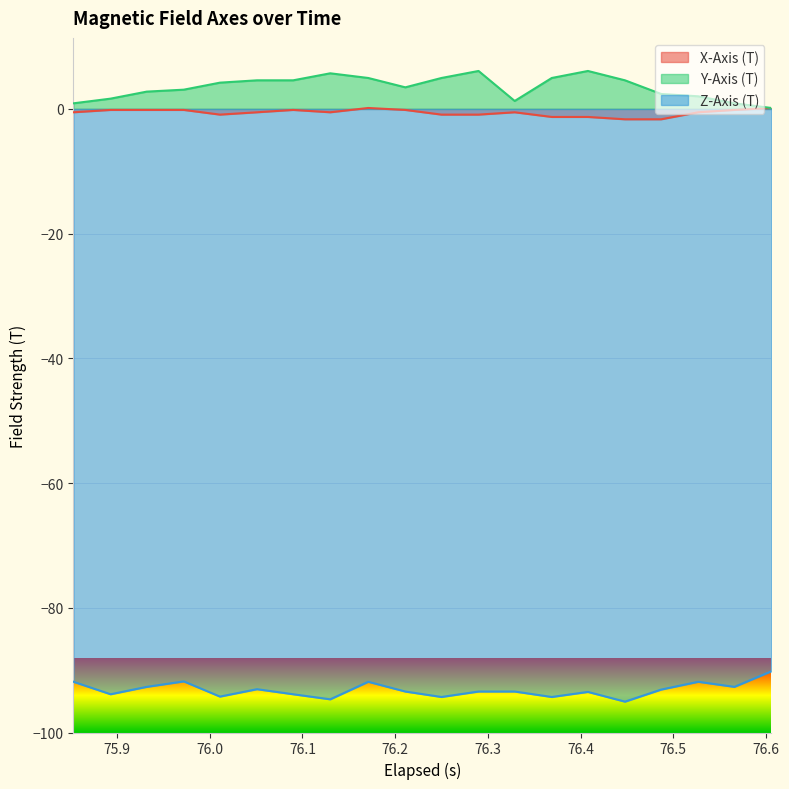

True or false: Z-Axis (T) and Y-Axis (T) intersect in this chart.

False